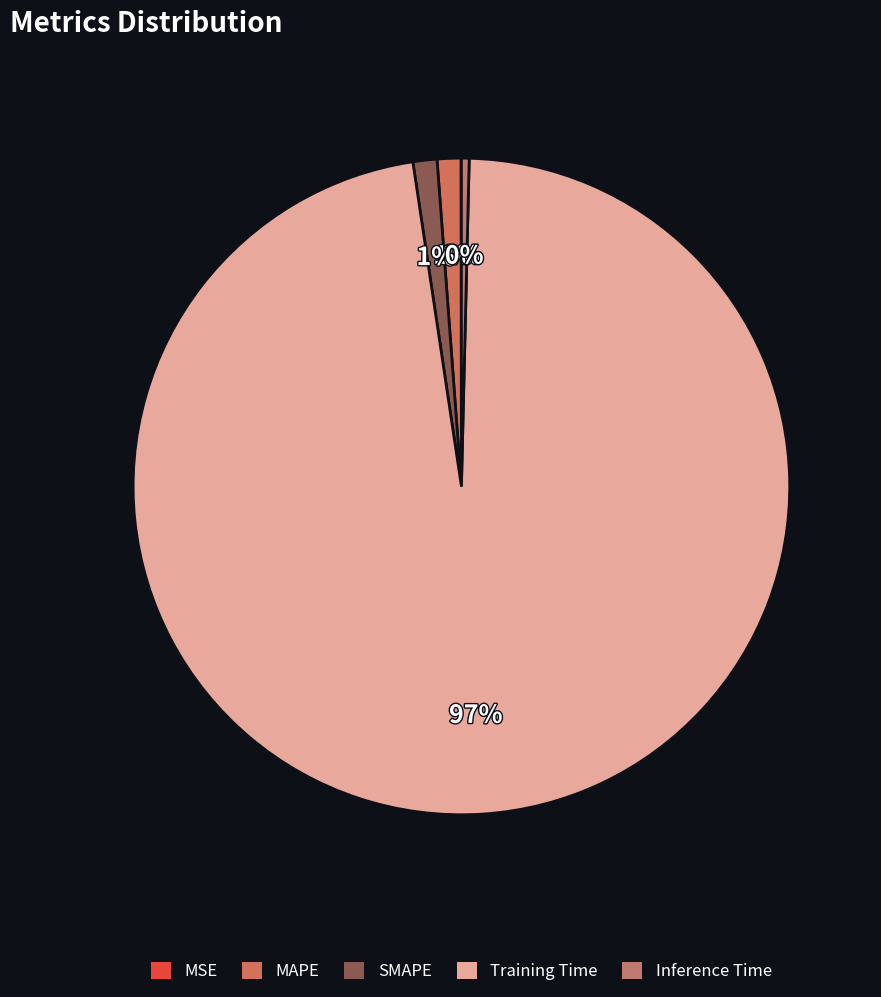

Is there a majority slice in this chart?

Yes